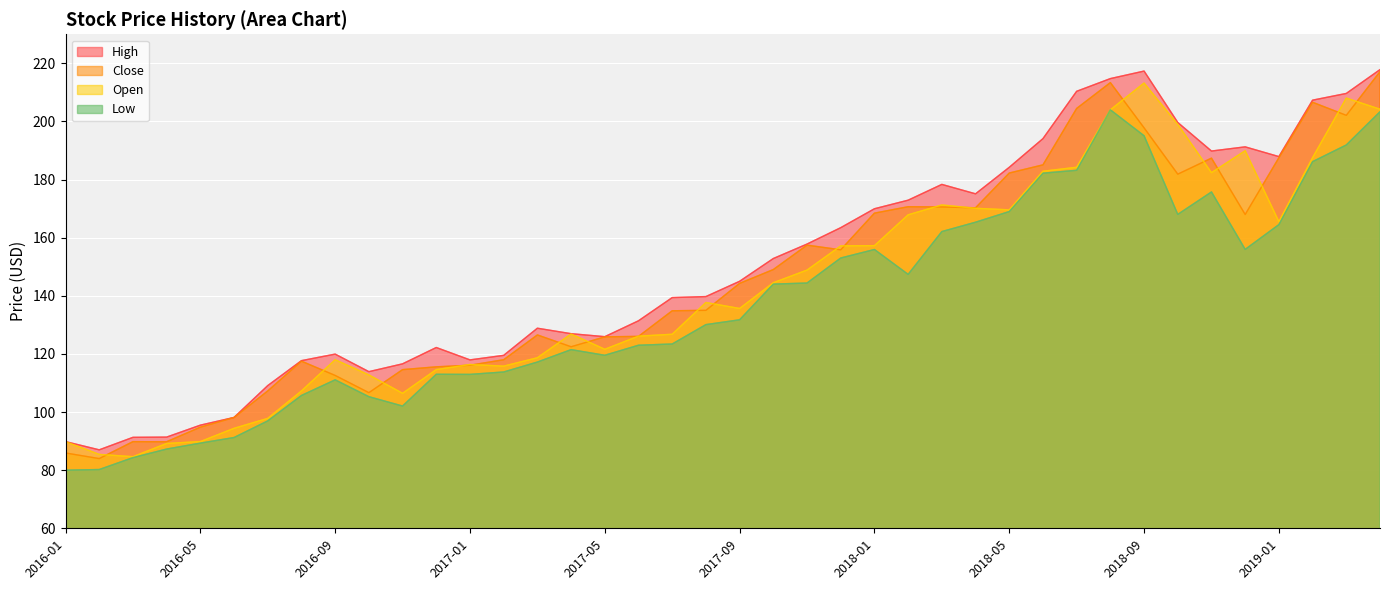

What is the difference between the highest and lowest values at 2016-06?

6.9